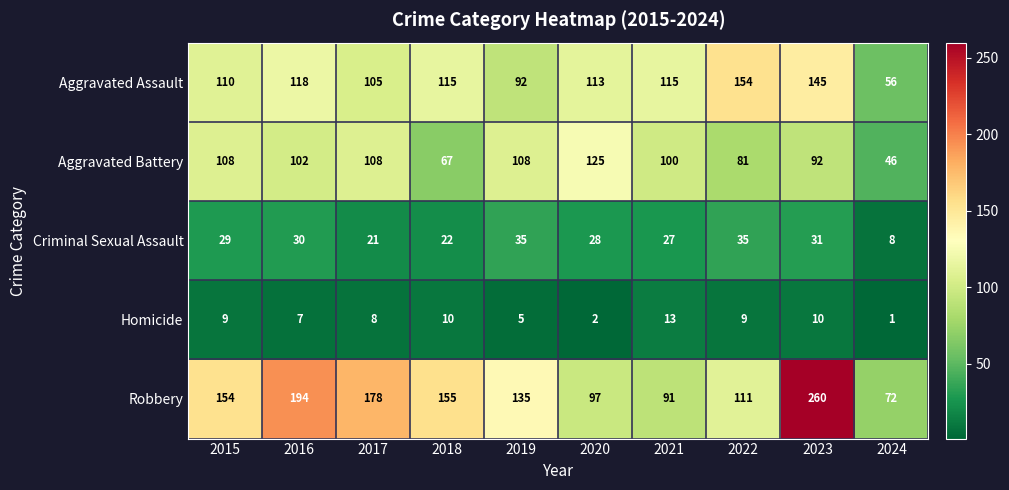

How many distinct data groups are displayed?

5